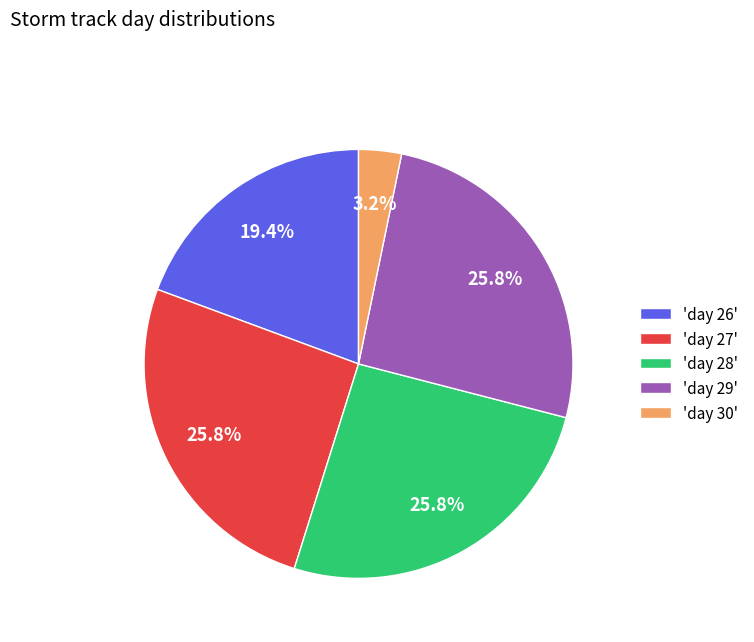

Approximately how many times larger is the value at 'day 28' compared to 'day 27'?

1.0